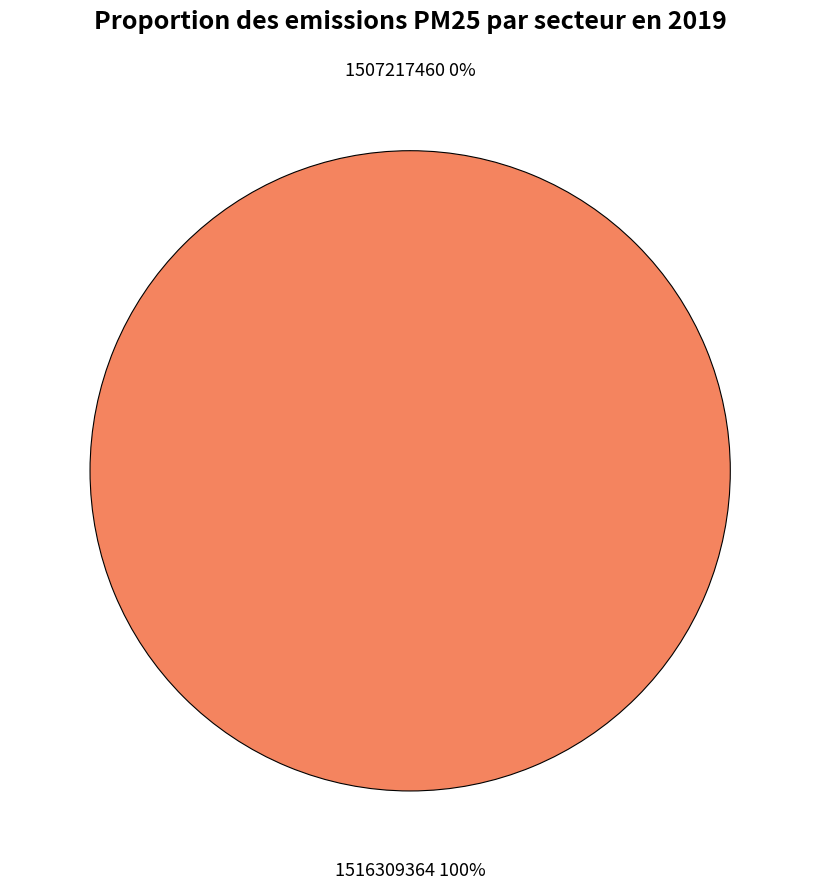

Does 1516309364 represent more than half of the total?

Yes